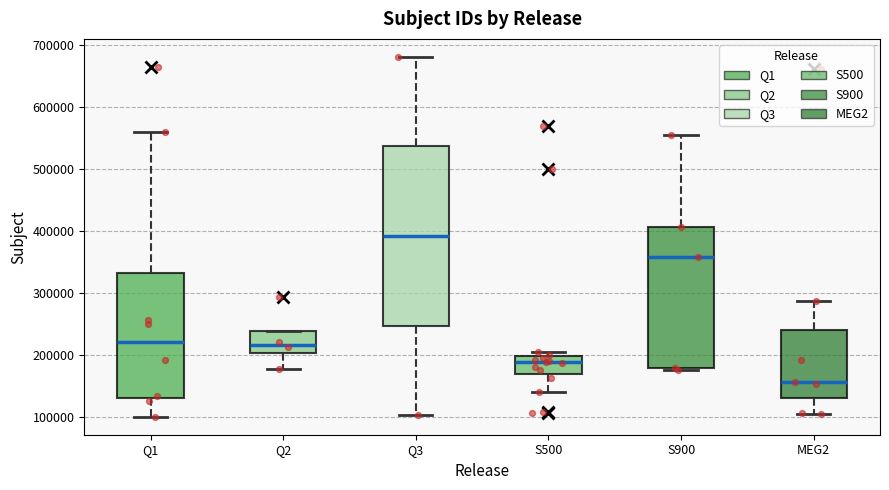

Reading left to right, transcribe this box plot: for each box, give where its median line is, the range the box spans, and where its two whiskers end, as read against the y-axis. The values are not printed on the chart, so give them approximately, as read against the axis.

Q1: median 220000, box 130000 to 330000, whiskers 100000 to 560000
Q2: median 220000, box 200000 to 240000, whiskers 180000 to 240000
Q3: median 390000, box 250000 to 540000, whiskers 100000 to 680000
S500: median 190000, box 170000 to 200000, whiskers 140000 to 200000 (just above the box's upper edge)
S900: median 360000, box 180000 to 410000, whiskers 180000 (just below the box's lower edge) to 560000
MEG2: median 160000, box 130000 to 240000, whiskers 100000 to 290000